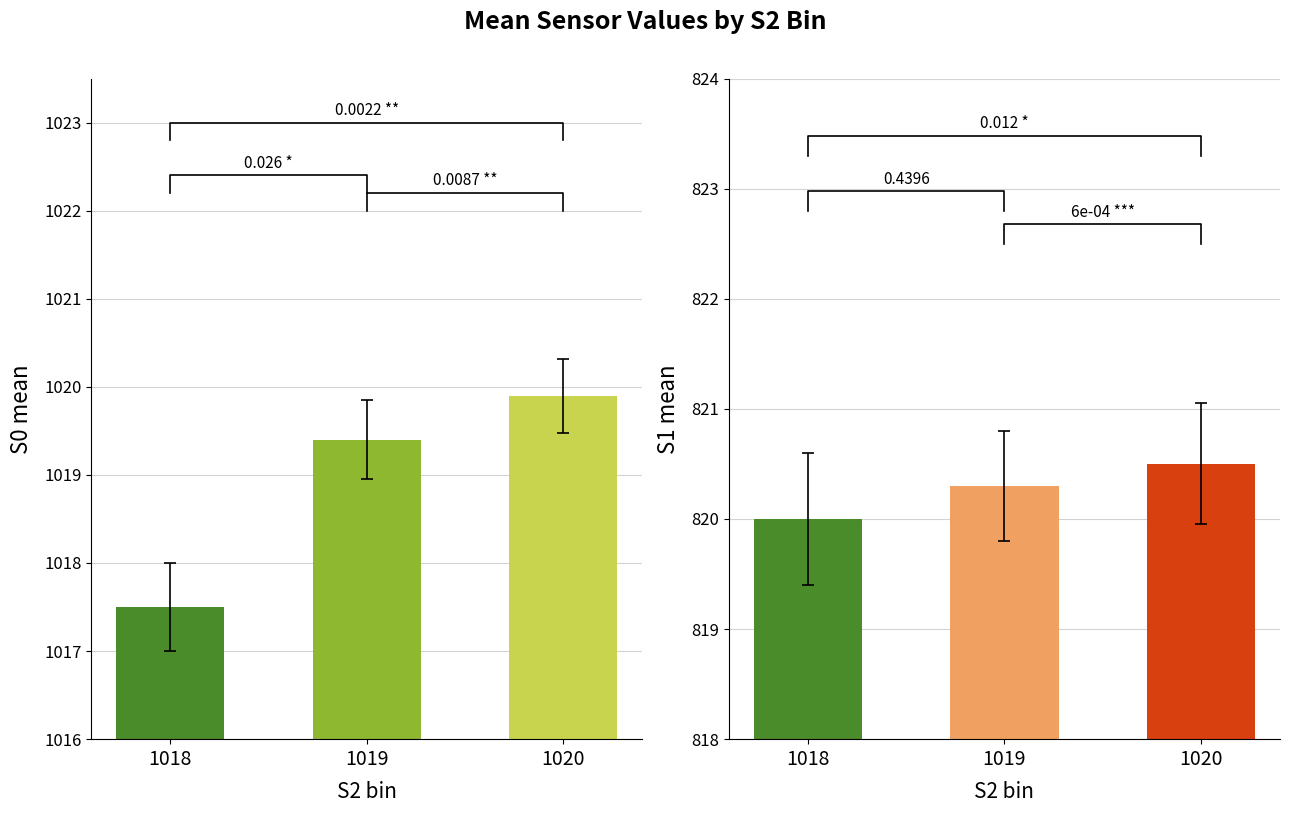

What is the spread (max minus min) of values at 1019?

199.1